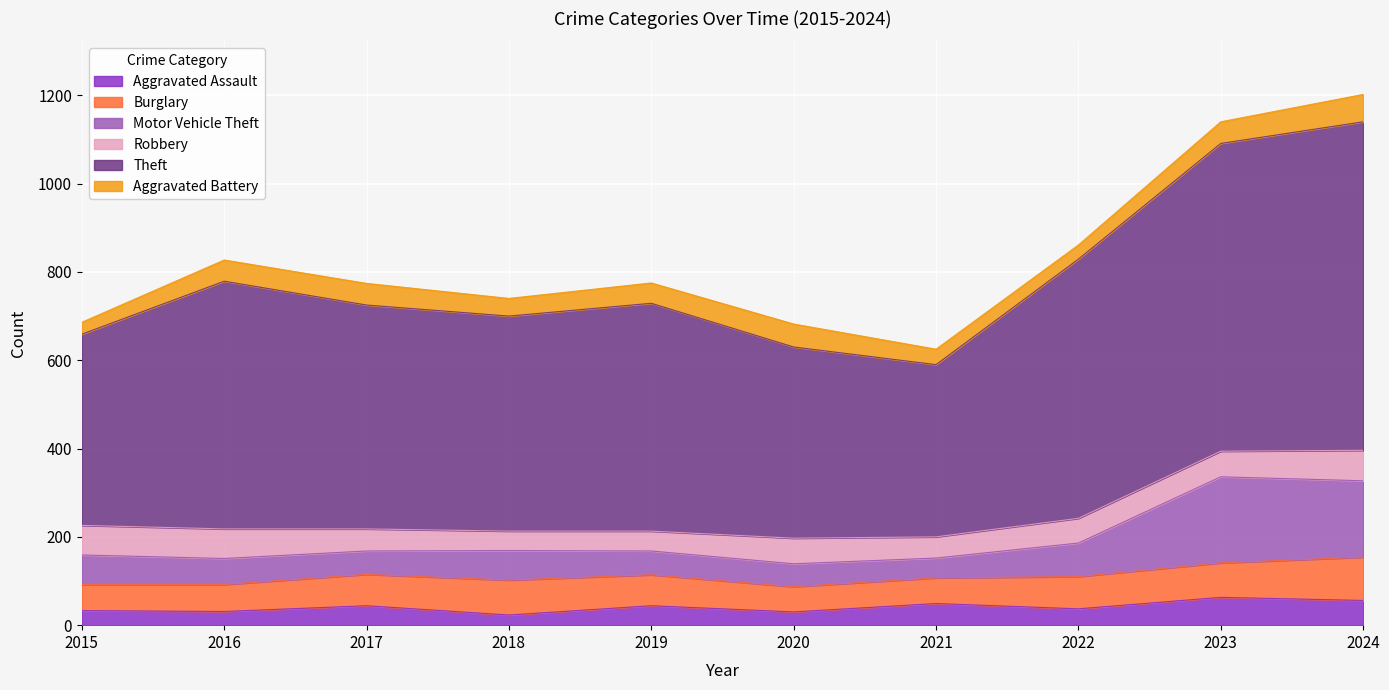

The value of Aggravated Assault at 2021 is 49. True or false?

True